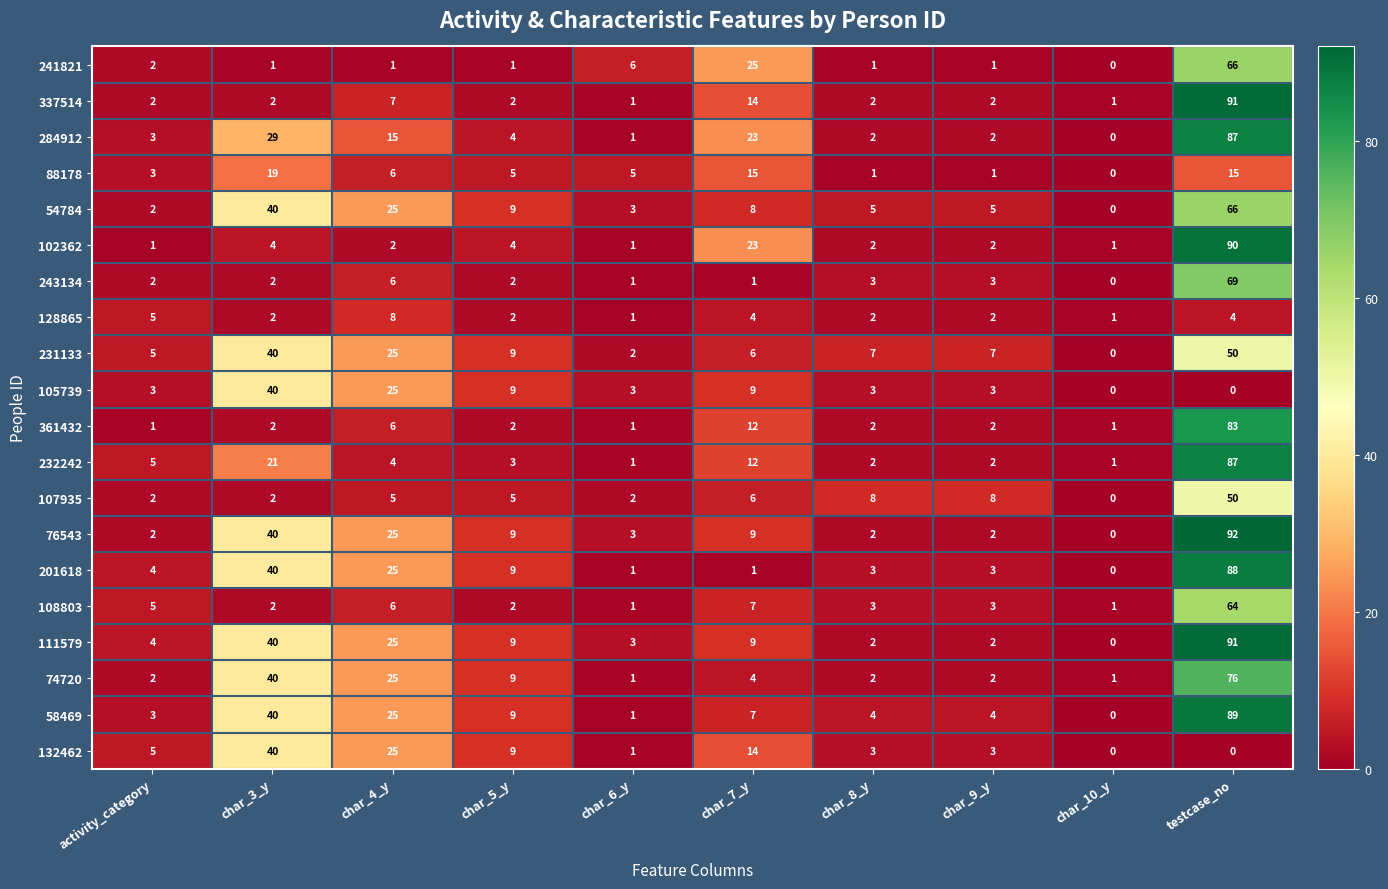

Is the value of 111579 at char_4_y greater than the value of 132462 at char_7_y?

Yes